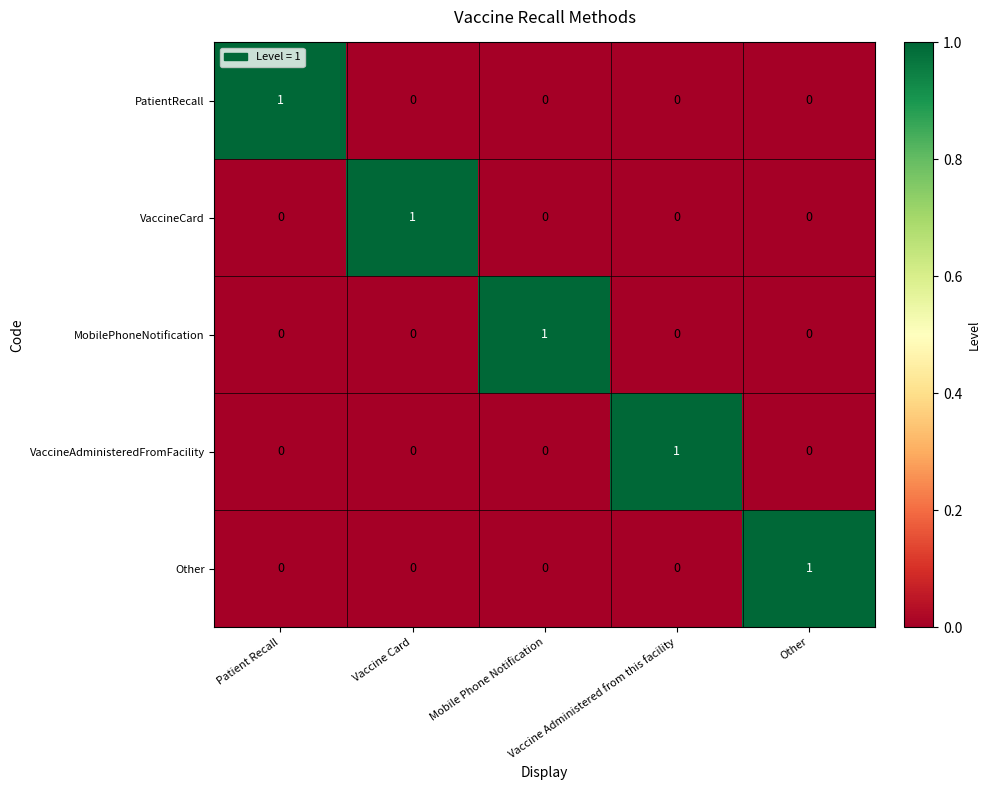

Count the VaccineAdministeredFromFacility values in the range 0 to 1.

5